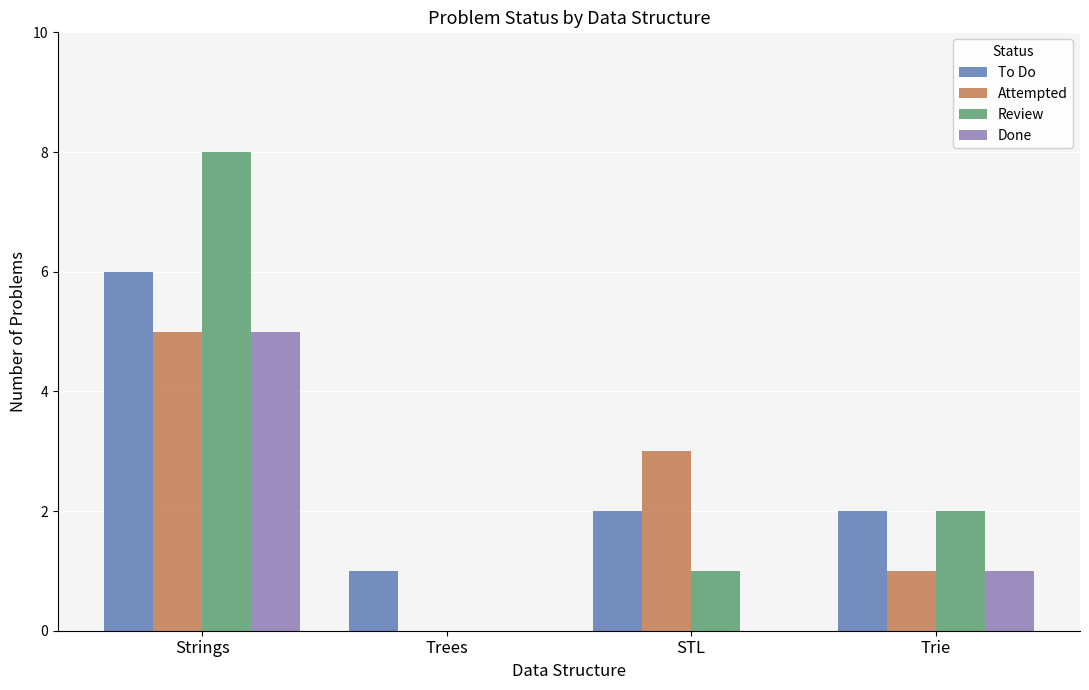

Reading left to right, extract all data points from this chart.

To Do: 6	1	2	2
Attempted: 5	0	3	1
Review: 8	0	1	2
Done: 5	0	0	1